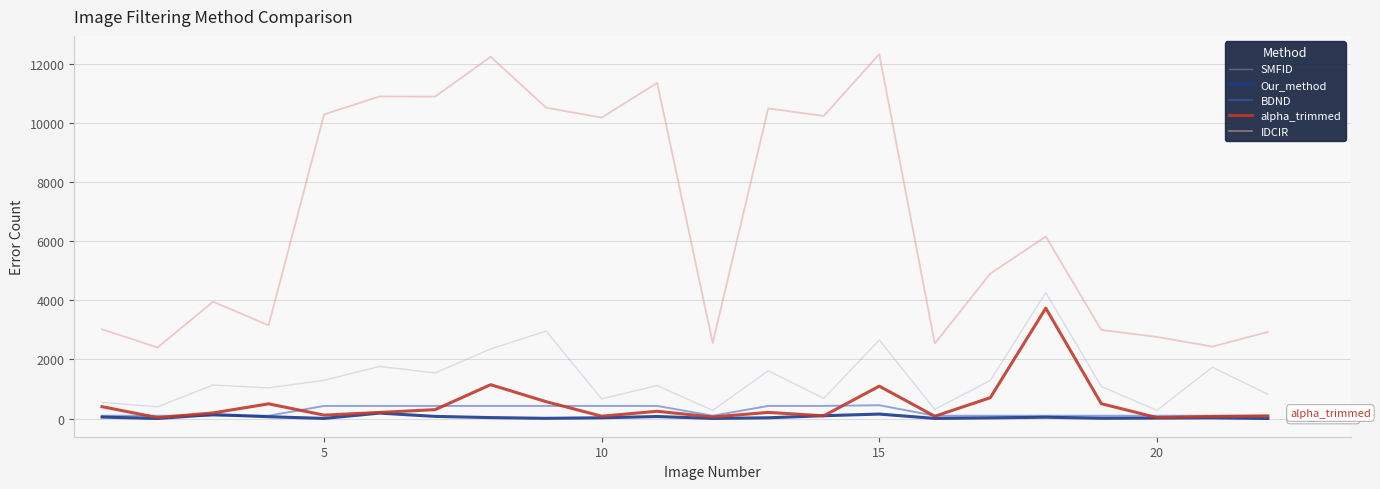

True or false: BDND and IDCIR cross at least once.

False